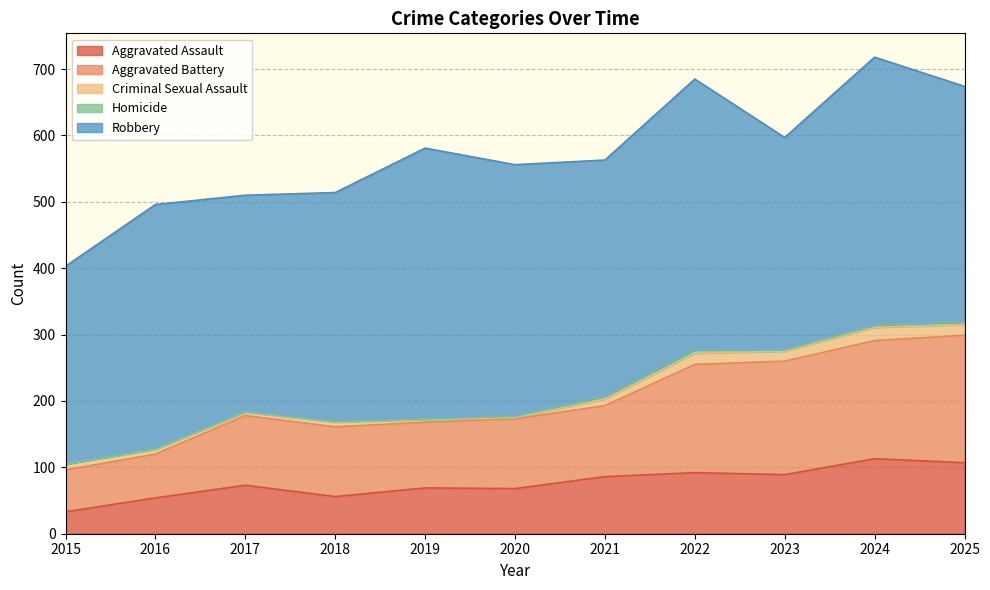

What is the difference between the Robbery values at 2022 and 2021?

52